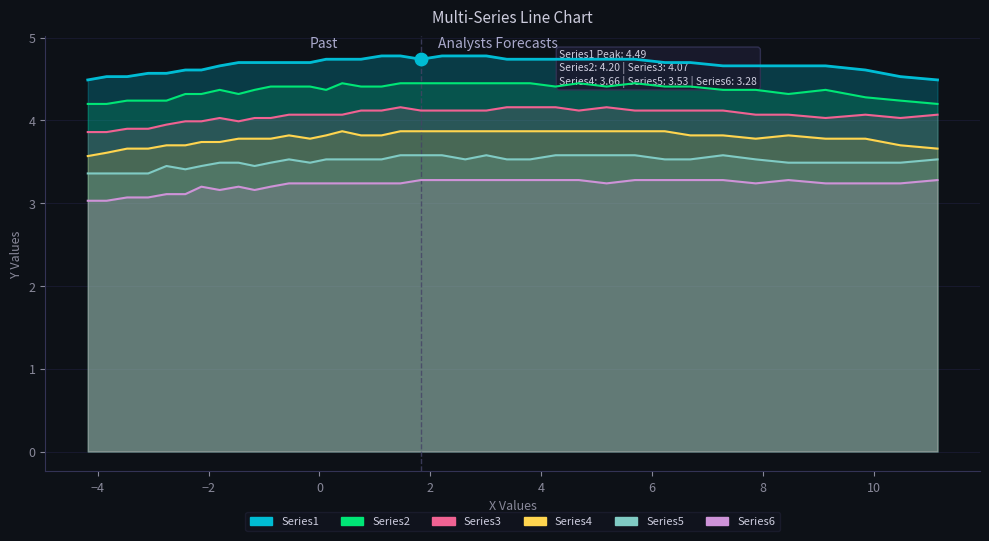

Is the value of Series3 at 15 greater than the value of Series6 at 0?

Yes